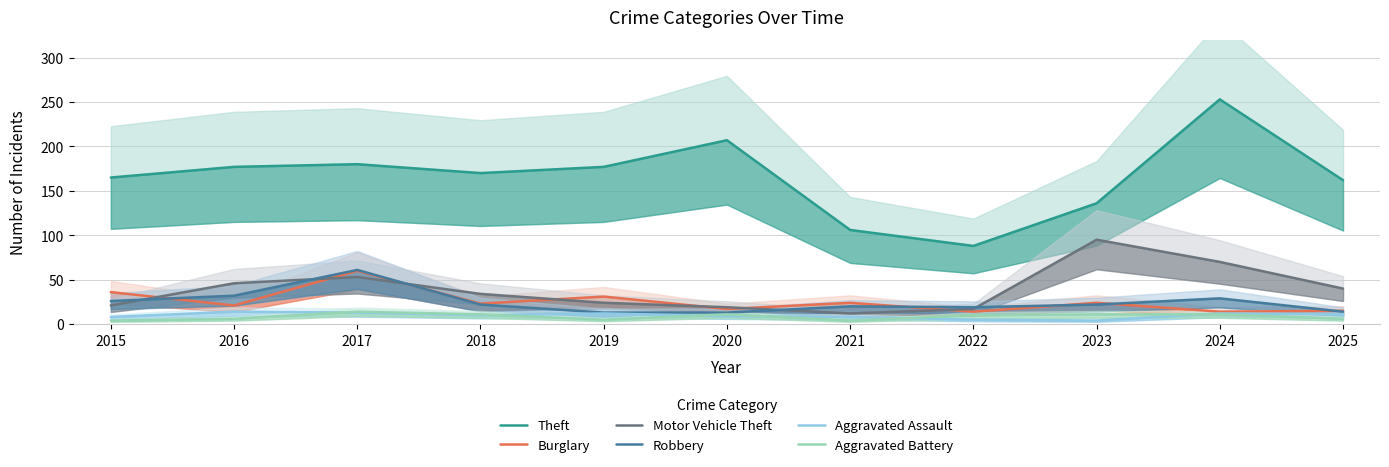

How many times do Aggravated Battery and Aggravated Assault cross each other?

6